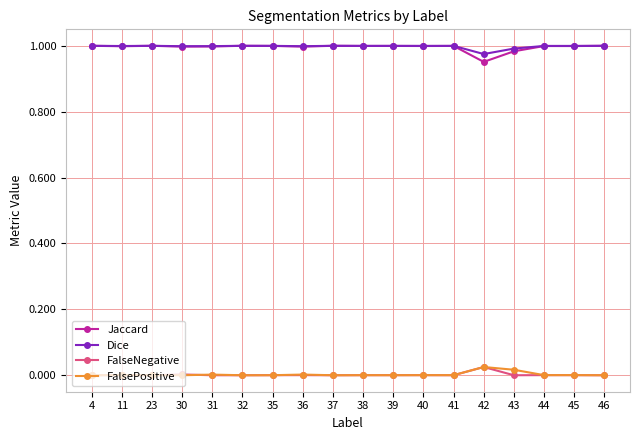

How many lines are shown in the chart?

4